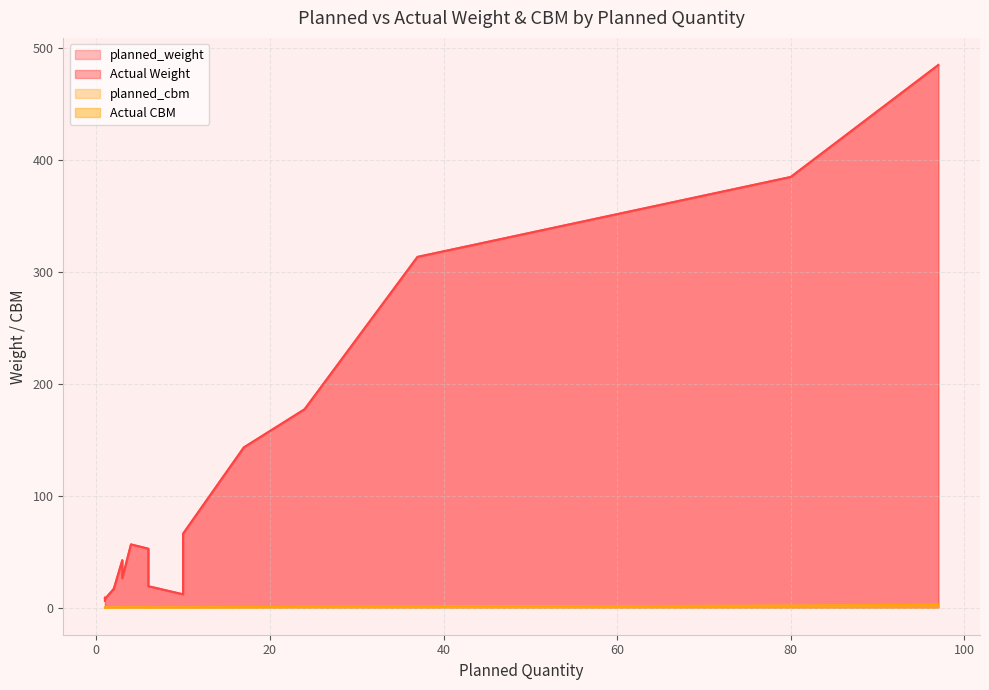

Rank the series at 10 from highest to lowest value.

planned_weight, Actual Weight, planned_cbm, Actual CBM